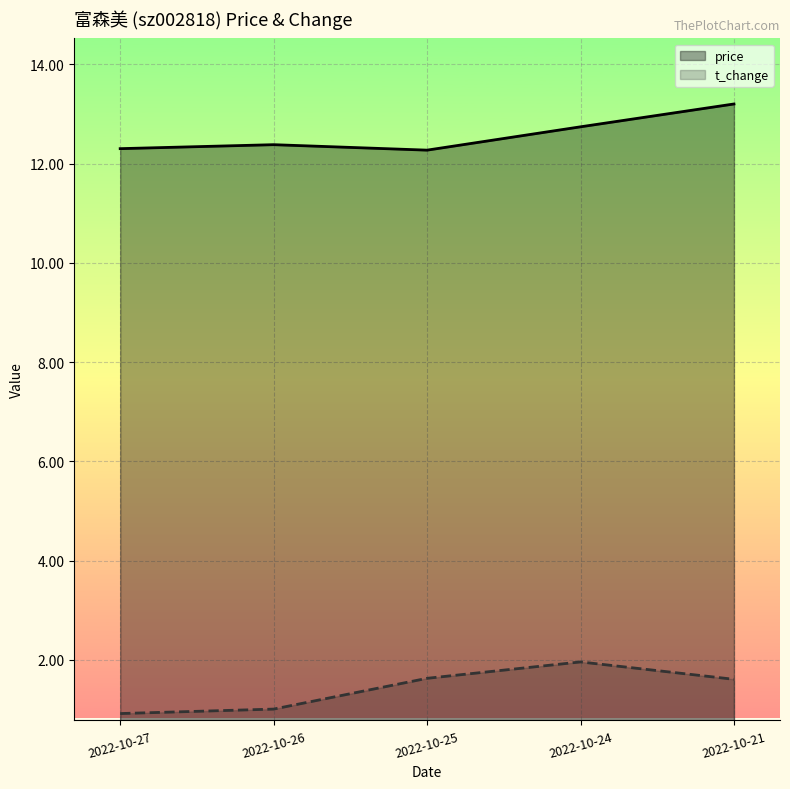

How many interior local peaks does the price series have?

1